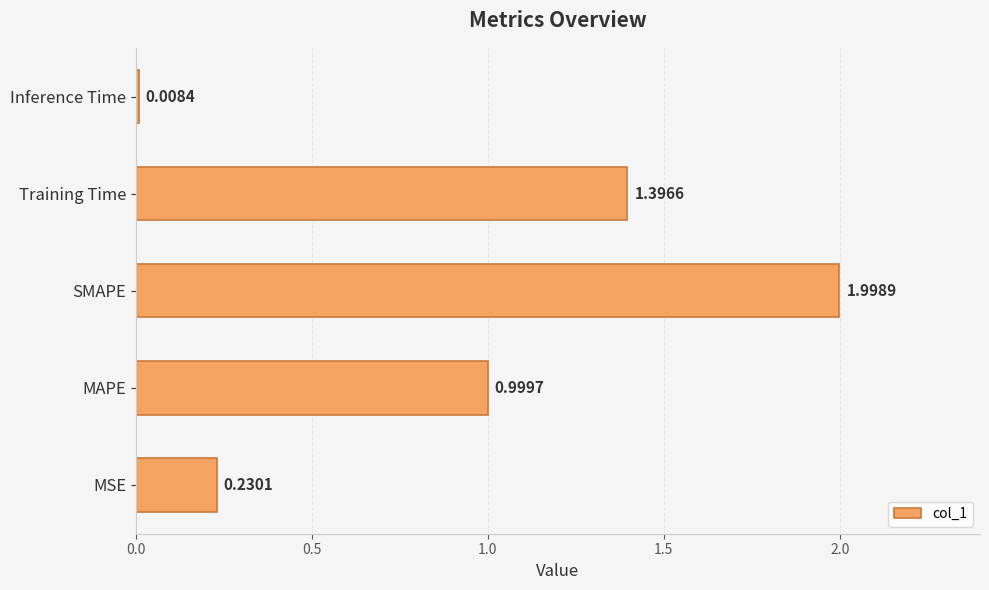

Which has a higher value, MSE or Inference Time?

MSE